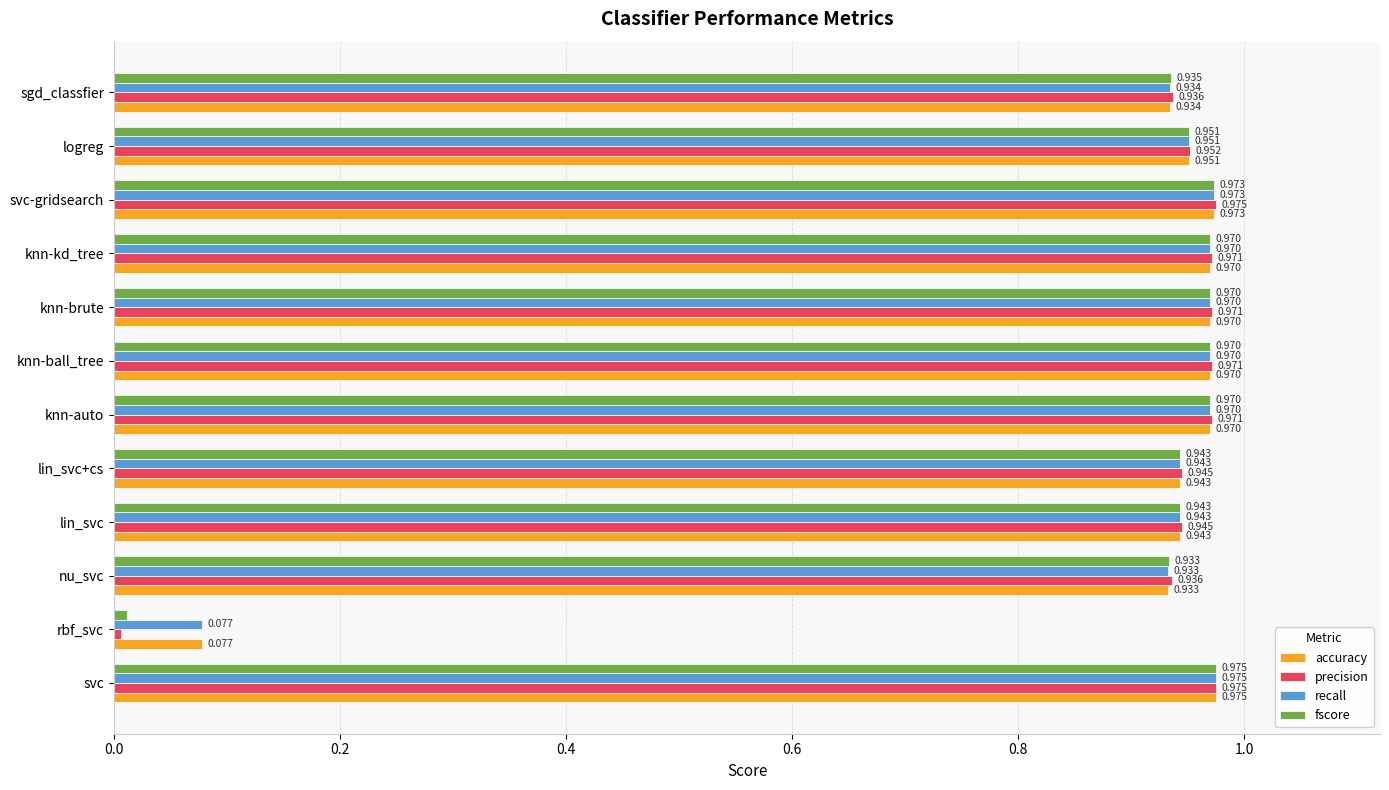

Which series has the widest spread of values?

precision